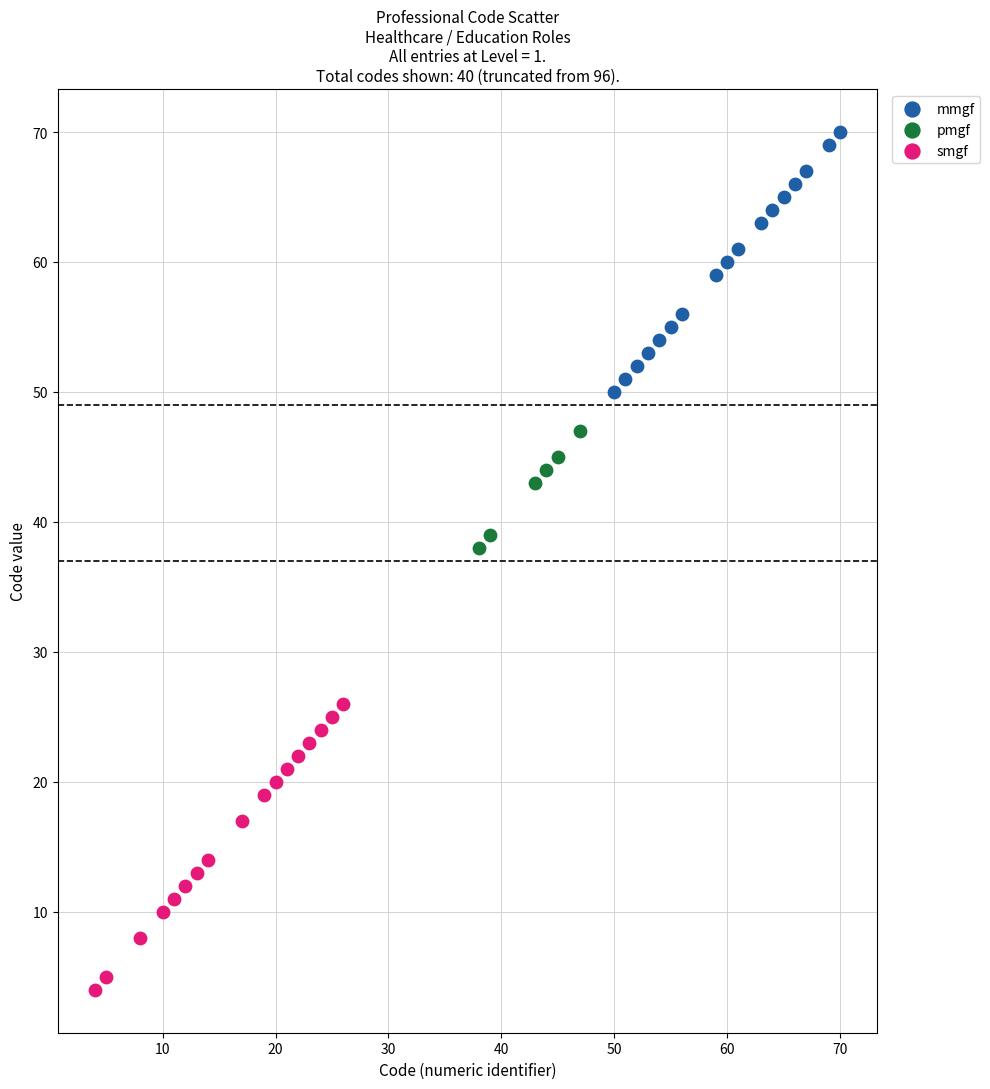

Which series contains the highest Y value?

mmgf